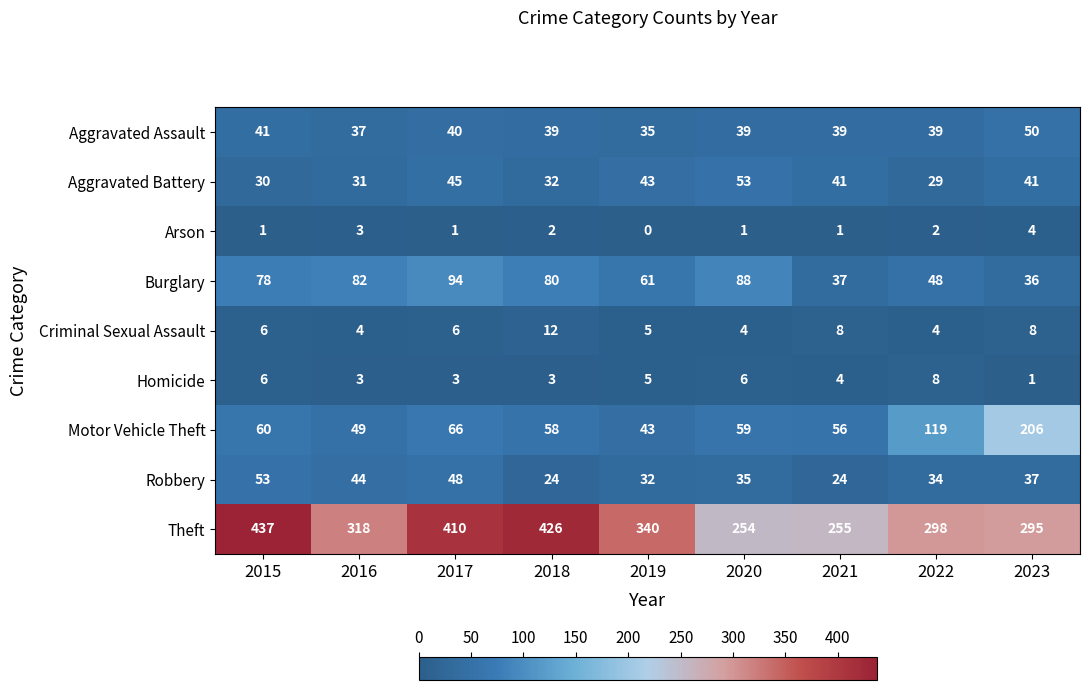

What is the average value of the Theft series?

337